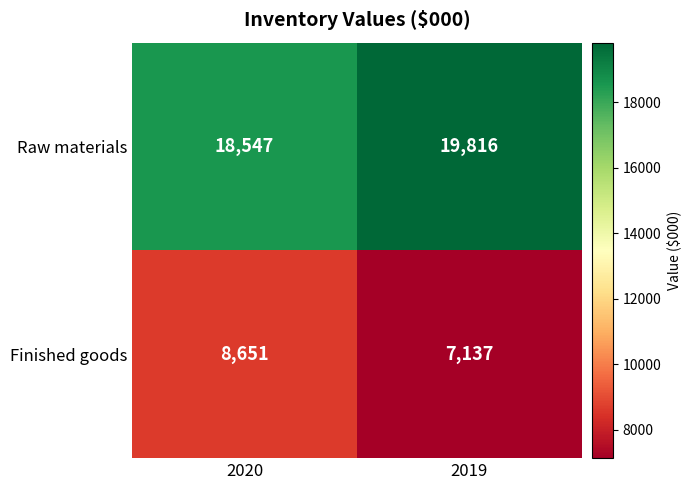

Is it true that Raw materials equals 18547 at 2020?

True